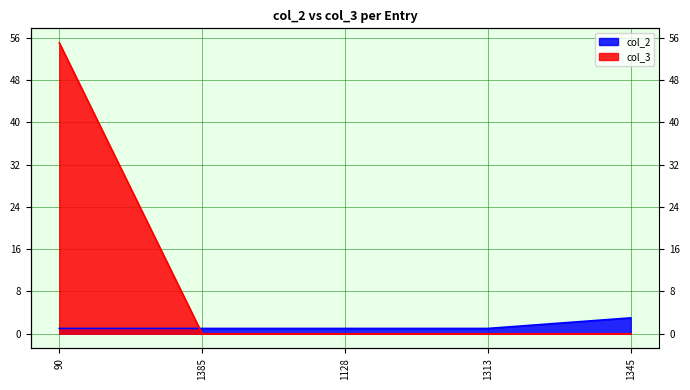

Count the number of data series in this chart.

2